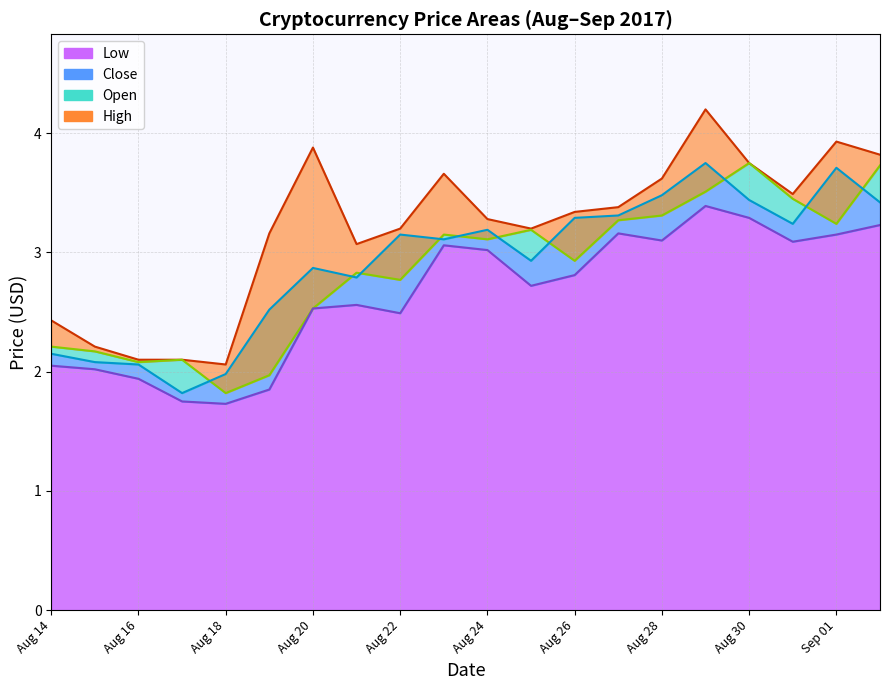

What is the total value across all series at Aug 17?

7.8